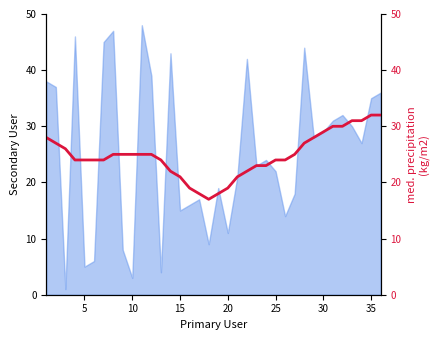

How many interior local valleys (lower than both neighbors) does the data have?

1